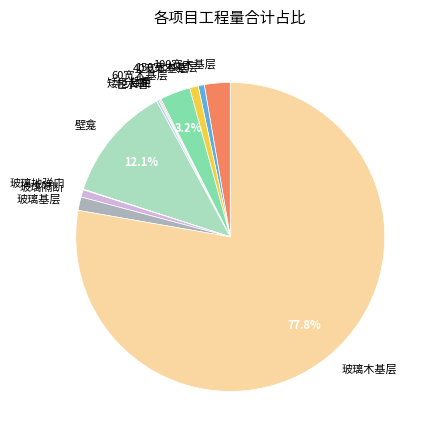

What is the largest slice in the pie chart?

玻璃木基层